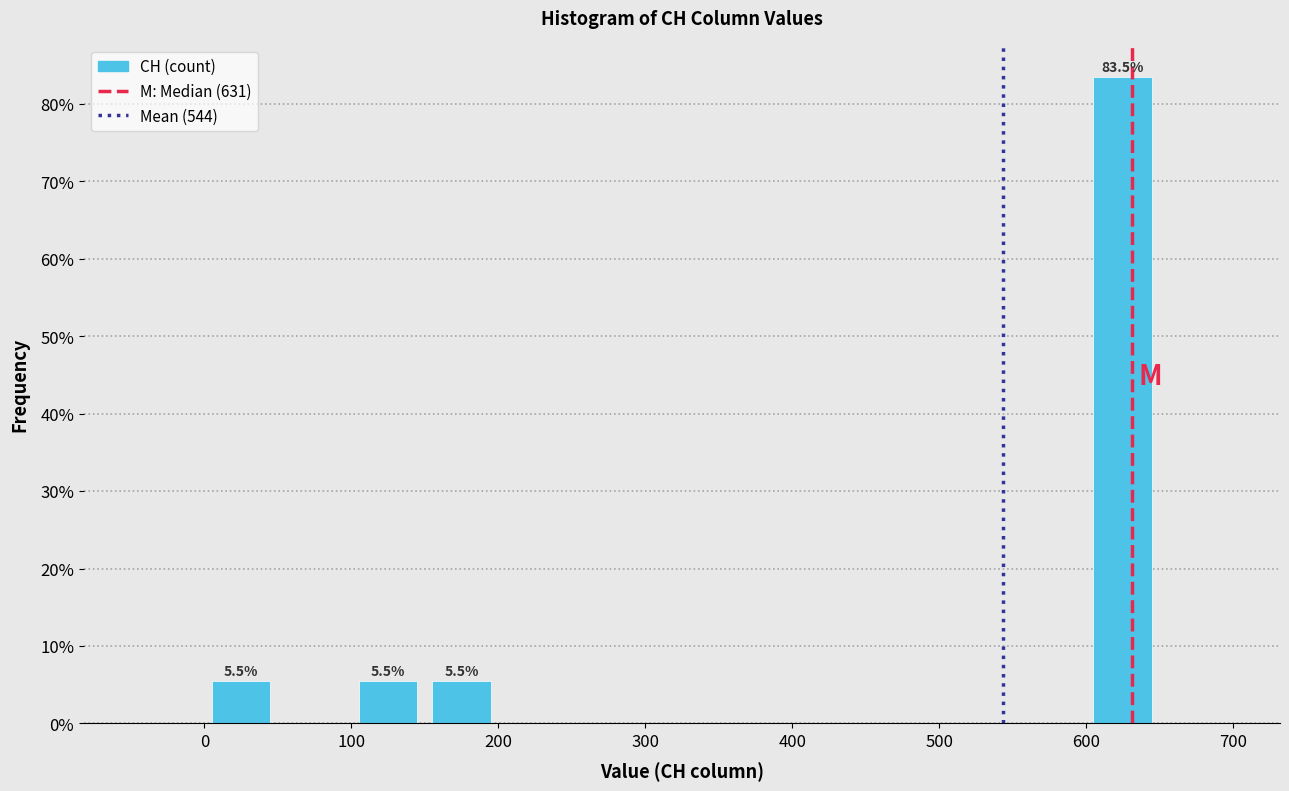

Over which range of the x-axis is the bar tallest?

600 to 650